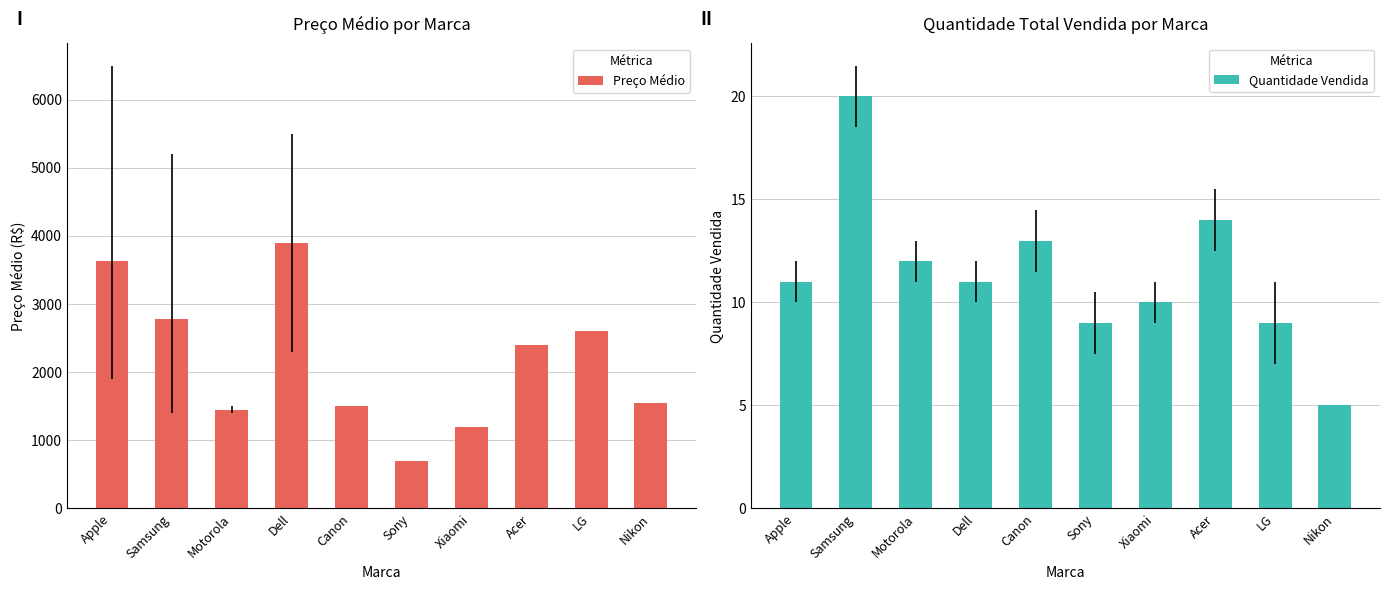

How many groups of bars are there?

10